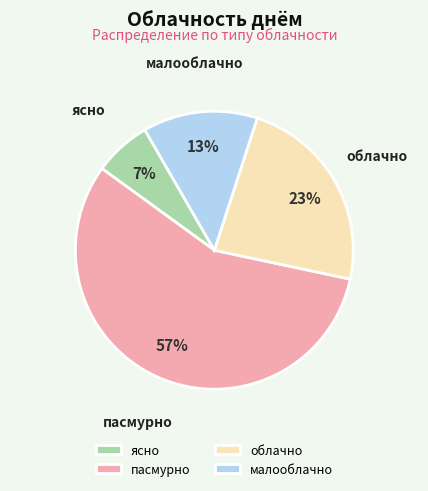

True or false: малооблачно accounts for 28% of the total.

False